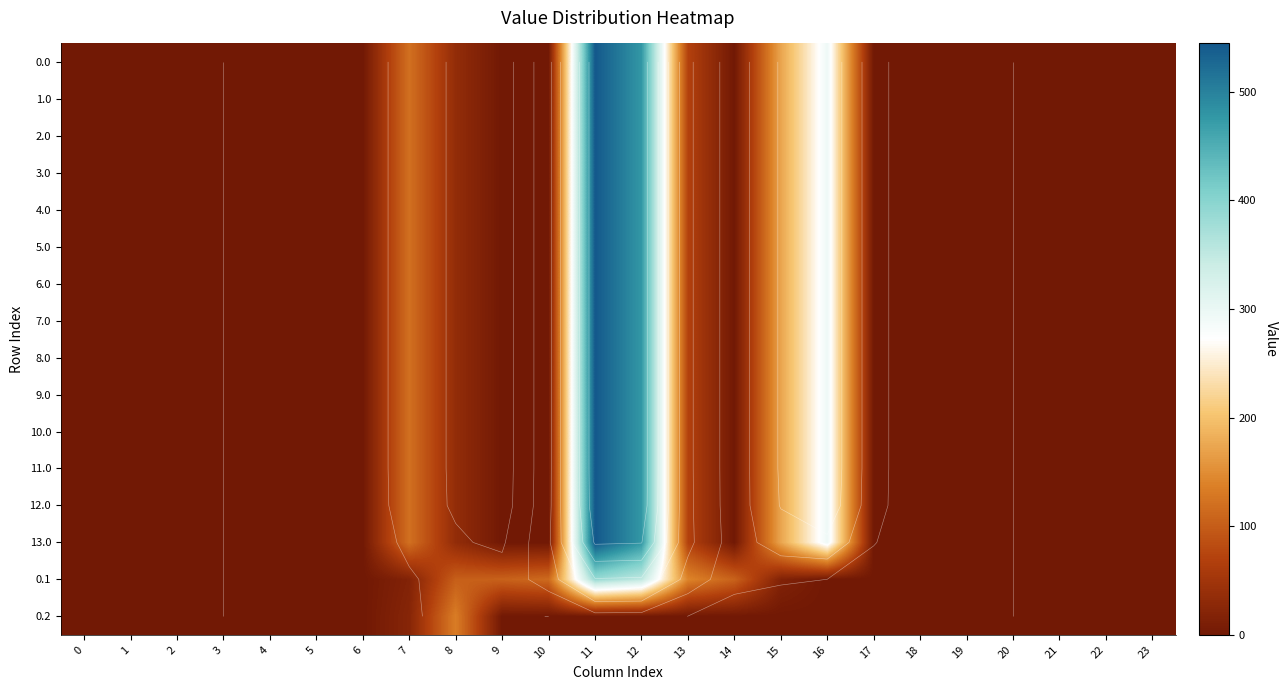

Rank the series by their maximum value, from highest to lowest.

0.0, 1.0, 2.0, 3.0, 4.0, 5.0, 6.0, 7.0, 8.0, 9.0, 10.0, 11.0, 12.0, 13.0, 0.1, 0.2